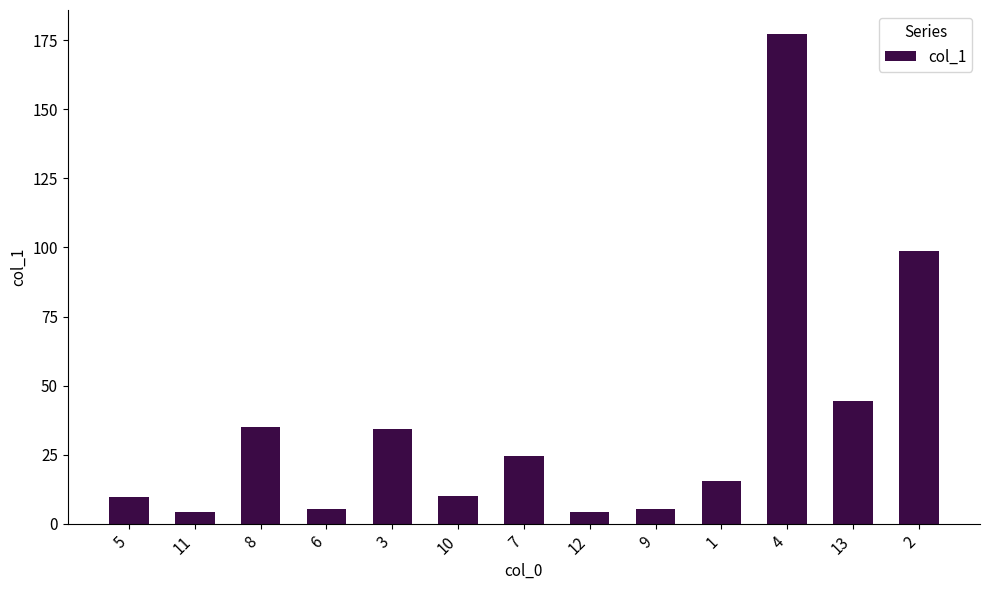

True or false: the data shows 177.1 at 4.

True